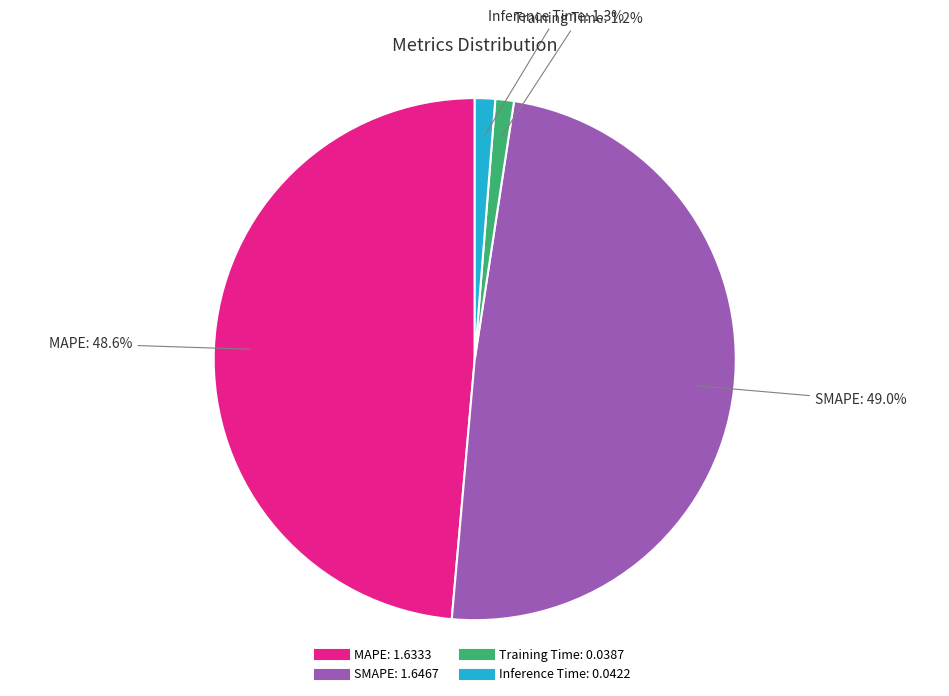

What portion of the pie excludes SMAPE?

51.0%